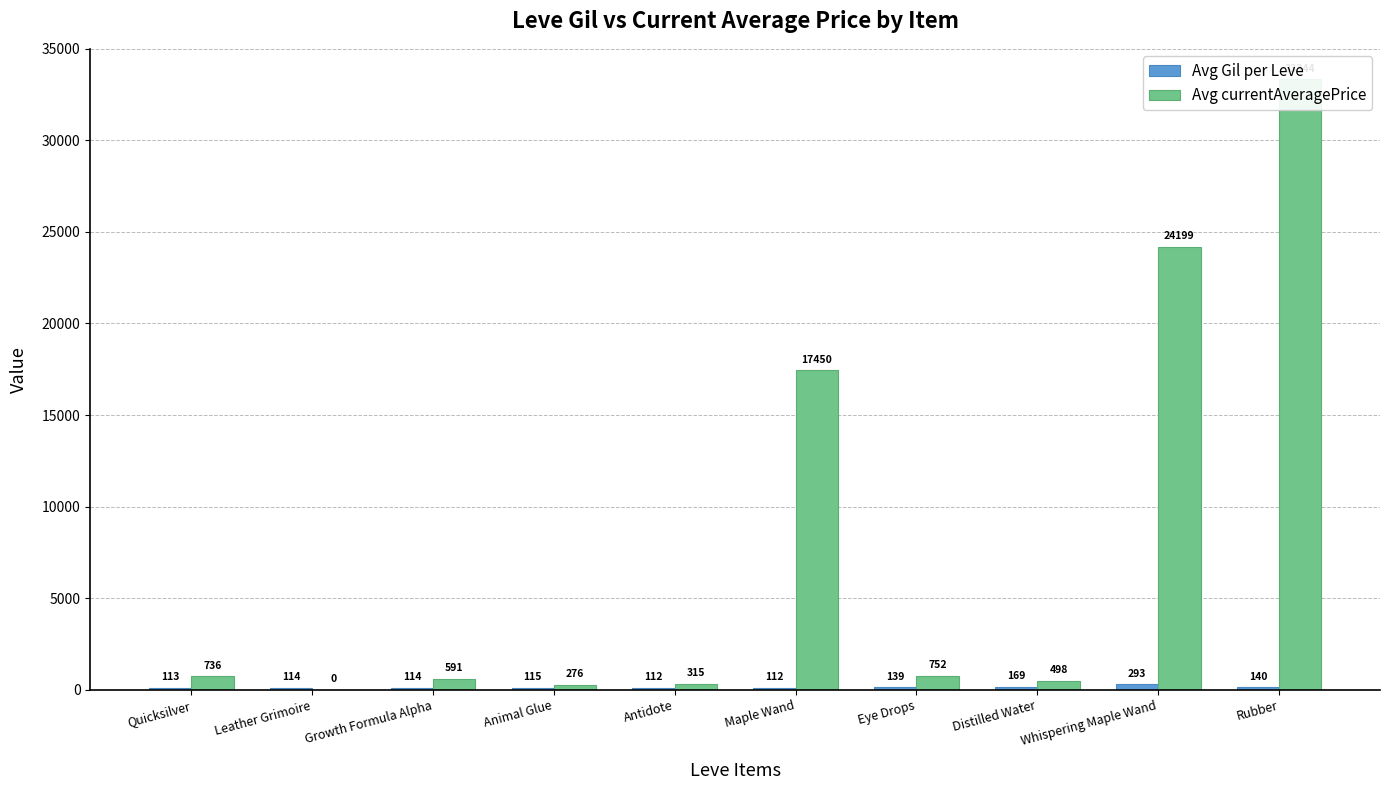

The Avg currentAveragePrice series shows 59099.1 at Rubber. True or false?

False